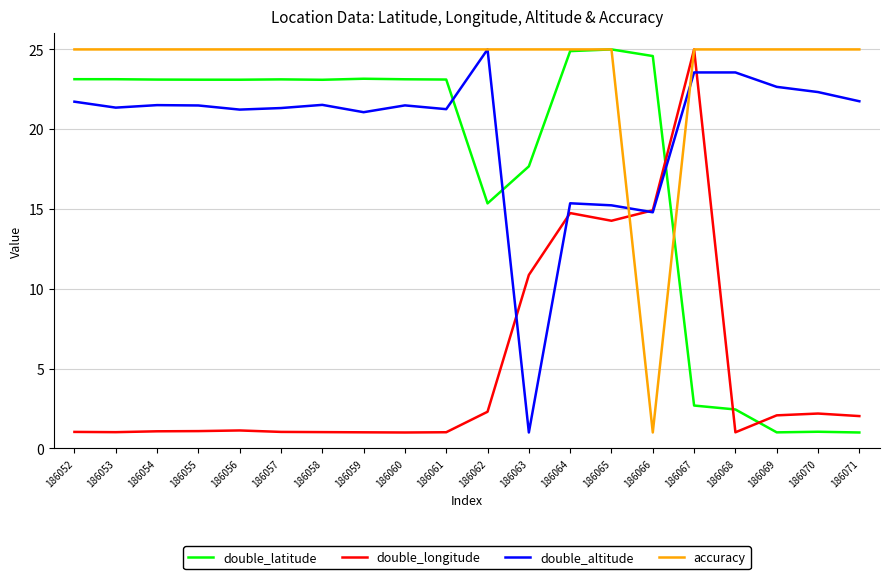

Between 186060 and 186066, which series saw the biggest shift?

accuracy